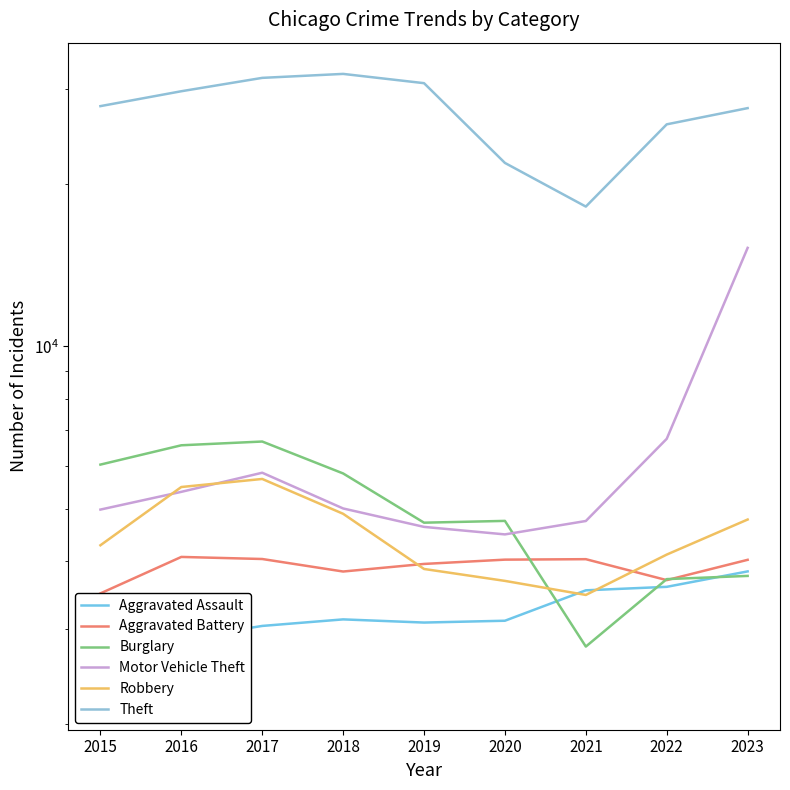

What is the difference between the Robbery values at 2022 and 2021?

651